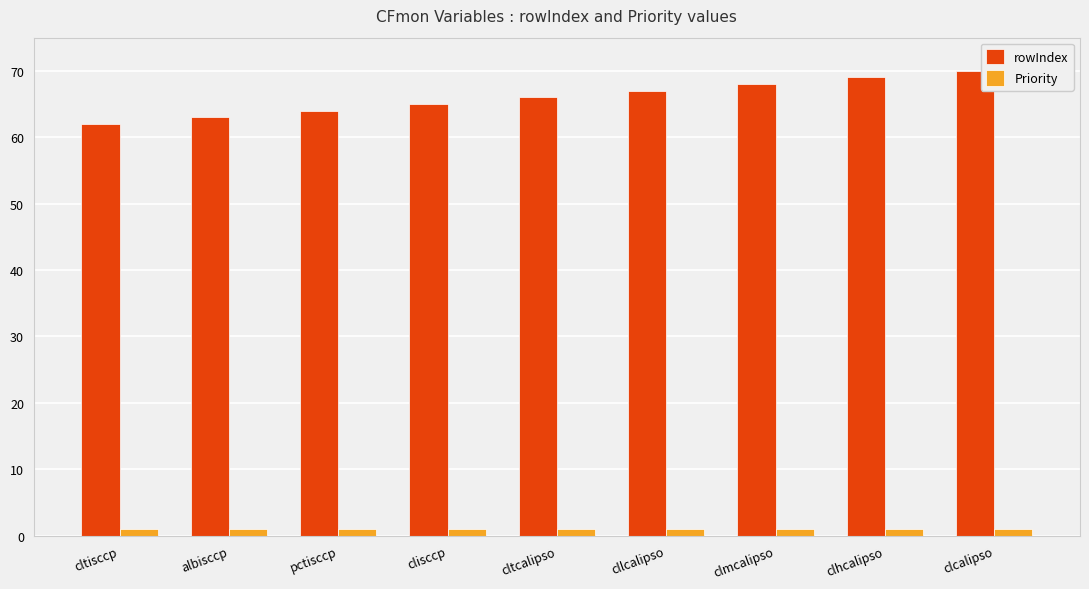

The rowIndex series shows 65 at clisccp. True or false?

True